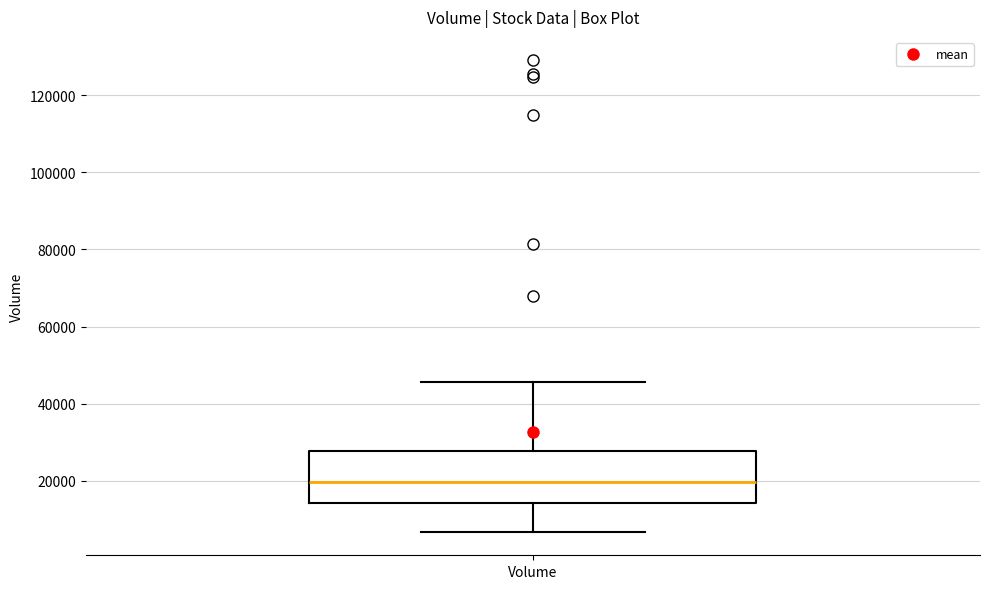

Where does the median line of the box for Volume sit on the y-axis? The values are not printed on the chart, so give them approximately, as read against the axis.

20000